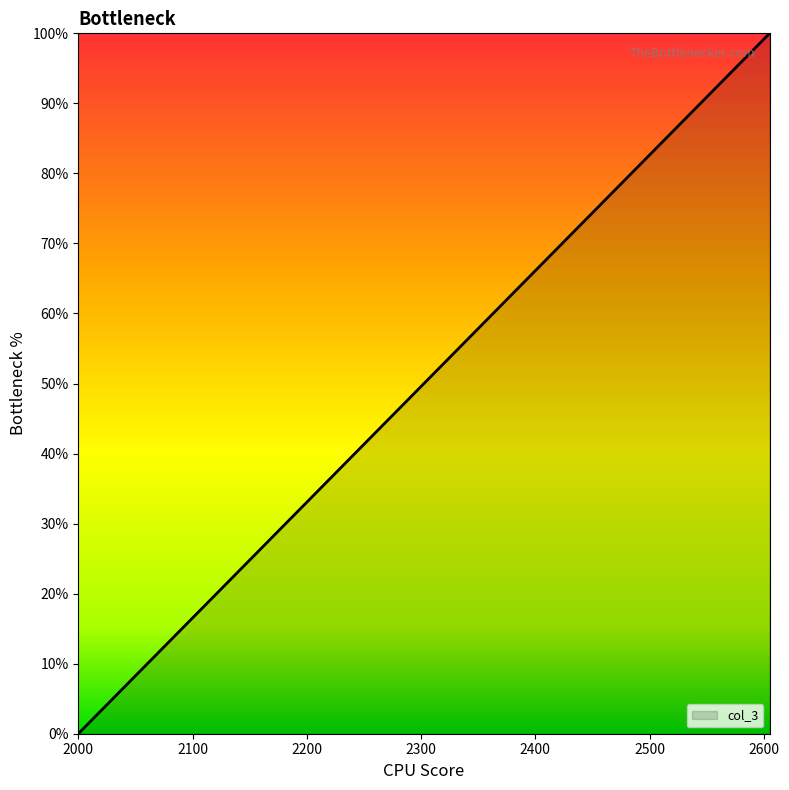

Rank the categories by value from highest to lowest.

2605, 2600, 2550, 2520, 2515, 2510, 2505, 2500, 2465, 2460, 2455, 2450, 2445, 2415, 2410, 2405, 2400, 2355, 2350, 2305, 2300, 2295, 2290, 2270, 2255, 2250, 2241, 2240, 2220, 2200, 2195, 2190, 2180, 2150, 2130, 2120, 2095, 2090, 2050, 2000